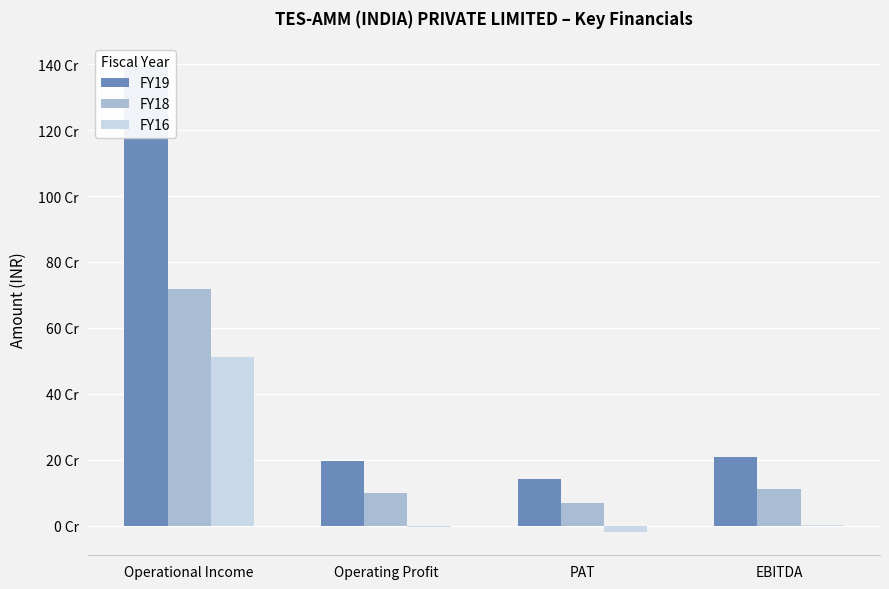

What is the approximate value of FY16 at EBITDA?

948542